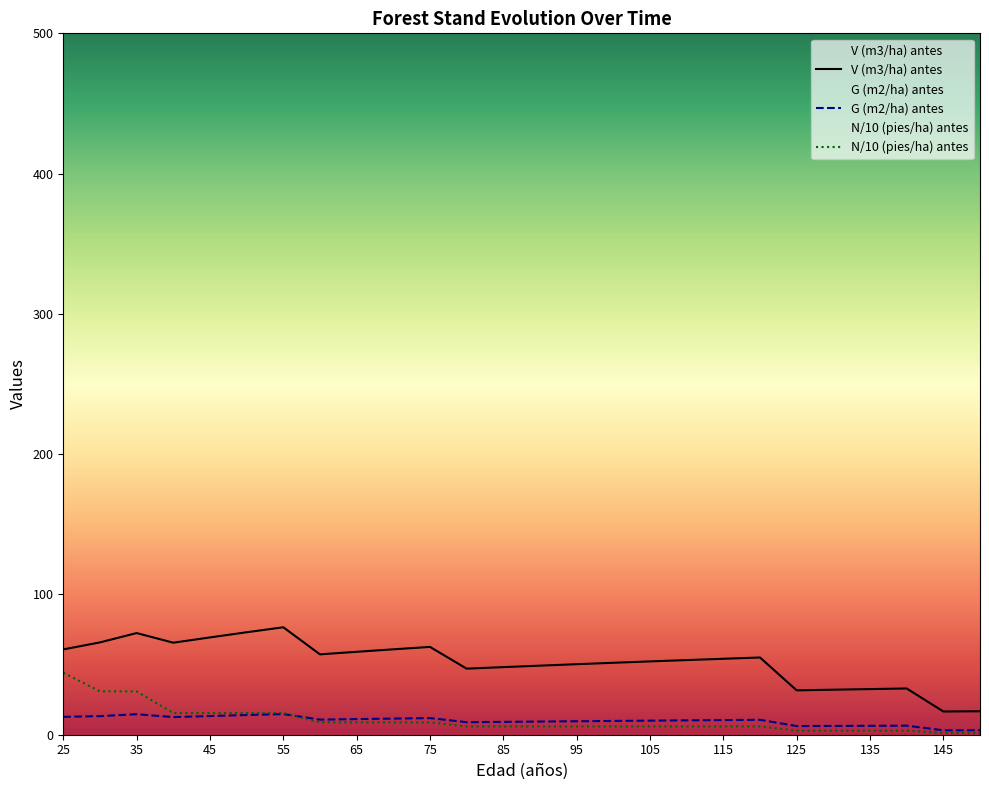

Reading left to right, extract all data points from this chart.

V (m3/ha) antes: 25=60.8	30=65.8	35=72.5	40=65.6	45=69.4	50=73.0	55=76.6	60=57.3	65=59.1	70=60.9	75=62.6	80=47.1	85=48.2	90=49.2	95=50.3	100=51.3	105=52.3	110=53.2	115=54.1	120=55.0	125=31.6	130=32.1	135=32.5	140=33.0	145=16.6	150=16.7
G (m2/ha) antes: 25=12.7	30=13.3	35=14.6	40=12.6	45=13.3	50=14.0	55=14.7	60=10.8	65=11.1	70=11.5	75=11.8	80=8.9	85=9.2	90=9.4	95=9.6	100=9.8	105=10.0	110=10.2	115=10.4	120=10.6	125=6.2	130=6.3	135=6.4	140=6.5	145=3.2	150=3.2
N (pies/ha) antes: 25=44.2	30=30.9	35=30.9	40=15.5	45=15.5	50=15.5	55=15.5	60=8.8	65=8.8	70=8.8	75=8.8	80=5.9	85=5.9	90=5.9	95=5.9	100=5.9	105=5.9	110=5.9	115=5.9	120=5.9	125=3.0	130=3.0	135=3.0	140=3.0	145=1.2	150=1.2